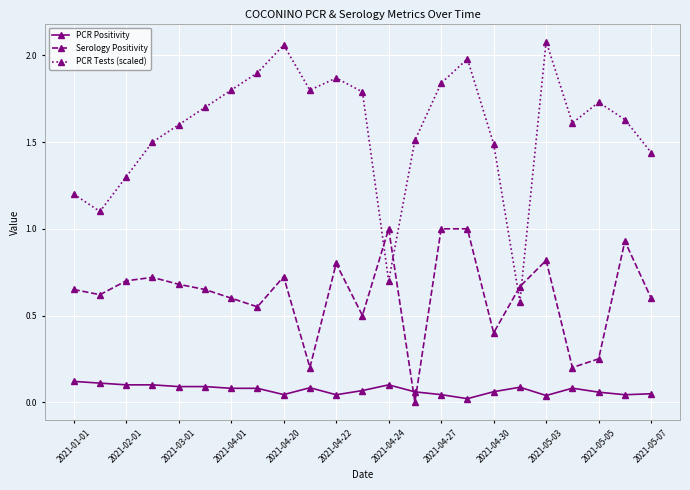

Which series has the widest spread of values?

PCR Tests (scaled)